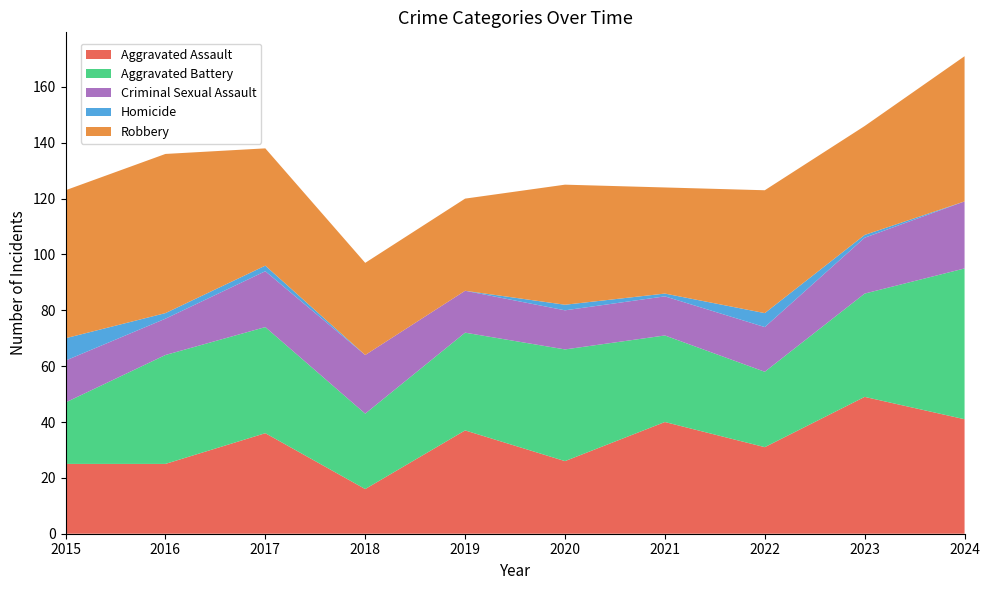

Reading left to right, what are all the values shown in this chart?

Aggravated Assault: 25	25	36	16	37	26	40	31	49	41
Aggravated Battery: 22	39	38	27	35	40	31	27	37	54
Criminal Sexual Assault: 15	13	20	21	15	14	14	16	20	24
Homicide: 8	2	2	0	0	2	1	5	1	0
Robbery: 53	57	42	33	33	43	38	44	39	52